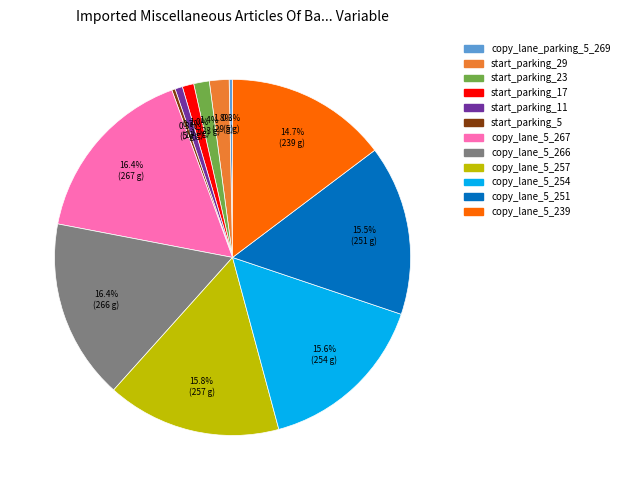

How many segments does this pie chart have?

12